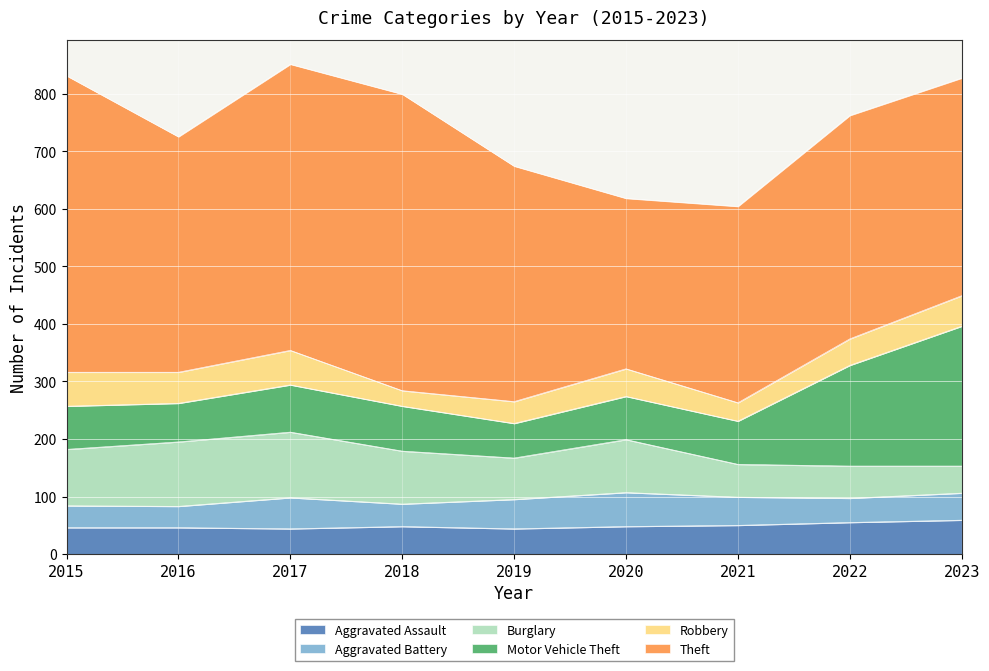

True or false: Theft has a value of 782 at 2017.

False